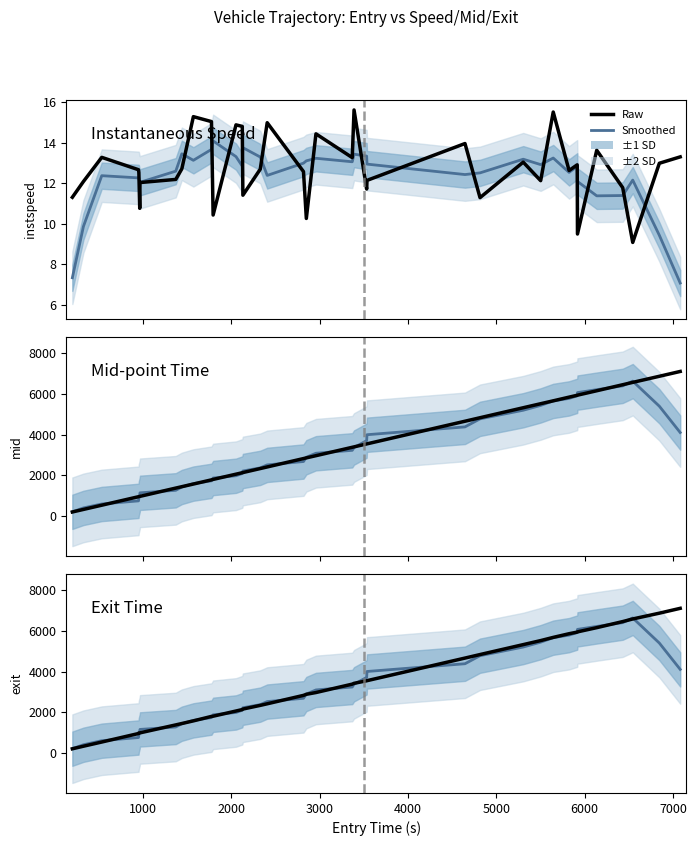

Reading right to left, transcribe all the data shown in this chart.

instspeed (smoothed): 7.1	9.4	12.2	11.4	11.4	12.1	12.8	12.5	13.3	12.9	13.2	12.5	12.4	13.0	13.3	13.4	13.1	13.2	13.1	13.0	12.4	13.3	13.8	12.9	13.3	14.1	13.7	13.1	13.5	12.6	12.1	12.0	12.3	12.3	12.4	9.9	7.3
instspeed (raw): 13.3	13.0	9.1	11.8	13.6	9.5	12.9	12.6	15.5	12.1	13.1	11.3	14.0	12.2	11.7	15.6	13.3	14.4	10.3	12.6	15.0	12.7	11.4	14.8	14.9	10.4	15.1	15.3	12.7	12.2	12.0	10.8	12.5	12.7	13.3	12.1	11.3
mid (smoothed): 4098.8	5386.4	6615.1	6382.9	6197.1	6052.6	5895.0	5768.3	5645.2	5425.2	5189.4	4768.2	4374.3	3991.2	3701.7	3364.4	3227.1	3084.0	2887.5	2679.3	2514.1	2368.6	2215.8	2093.7	1983.2	1870.8	1734.1	1597.9	1432.1	1270.0	1146.8	1048.8	881.2	753.3	600.7	408.4	216.9
mid (raw): 7088.3	6852.2	6553.4	6438.3	6143.2	5927.5	5923.0	5831.2	5650.3	5509.3	5312.1	4823.3	4652.0	3544.2	3540.1	3396.2	3376.1	2965.3	2858.1	2824.4	2413.7	2335.0	2139.2	2131.0	2060.0	1803.4	1782.2	1577.2	1447.5	1379.1	974.2	972.0	961.4	957.1	541.3	334.4	209.0
exit (smoothed): 4106.3	5395.9	6625.9	6395.3	6209.8	6065.3	5910.4	5783.8	5659.1	5439.2	5200.6	4776.7	4383.0	4003.7	3714.0	3376.4	3243.0	3100.0	2899.6	2691.5	2529.6	2380.1	2227.0	2105.4	1997.3	1881.7	1744.9	1608.8	1445.8	1284.2	1165.9	1068.1	900.4	769.5	613.9	415.2	222.0
exit (raw): 7096.7	6859.4	6575.7	6447.8	6150.0	5943.4	5932.0	5853.5	5673.1	5517.1	5319.6	4832.9	4660.5	3553.4	3548.5	3423.3	3384.2	2972.7	2886.3	2833.3	2421.3	2343.8	2163.2	2138.8	2067.9	1813.2	1803.5	1584.8	1455.1	1387.5	997.9	995.7	993.3	966.0	549.0	343.7	217.4